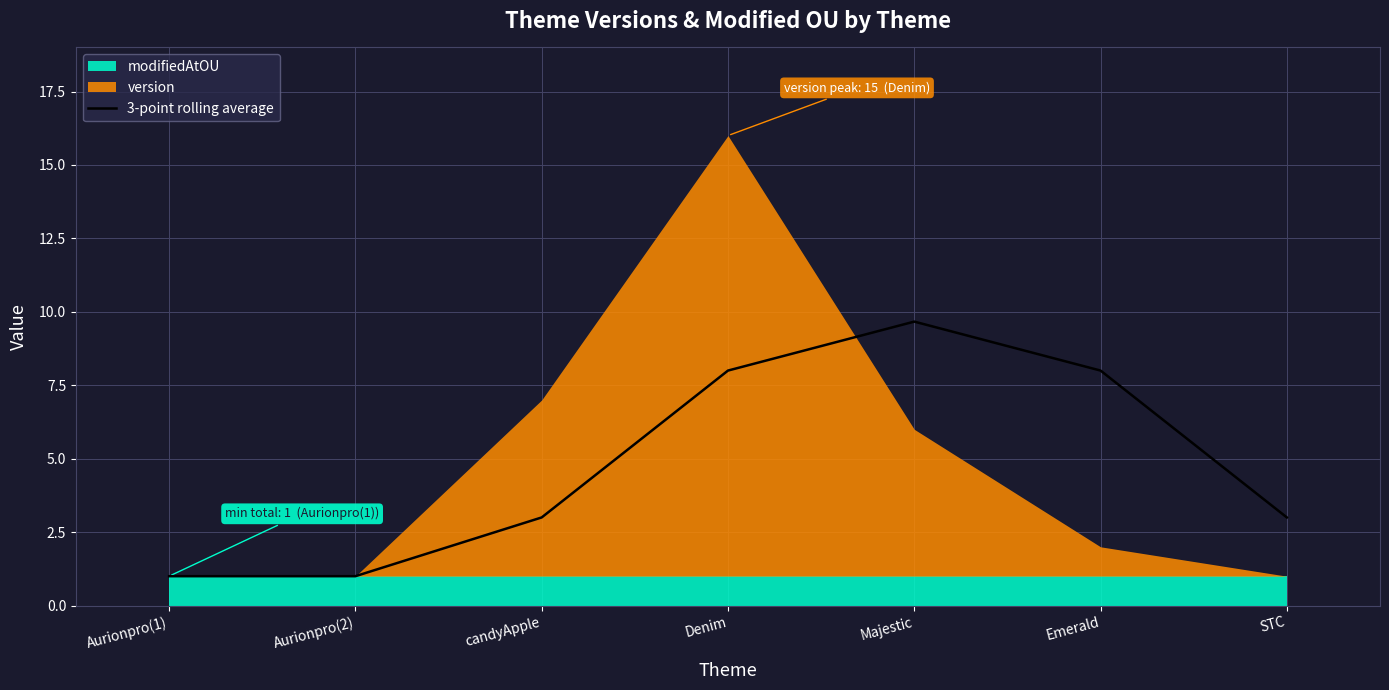

How many values are between 1 and 8?

6